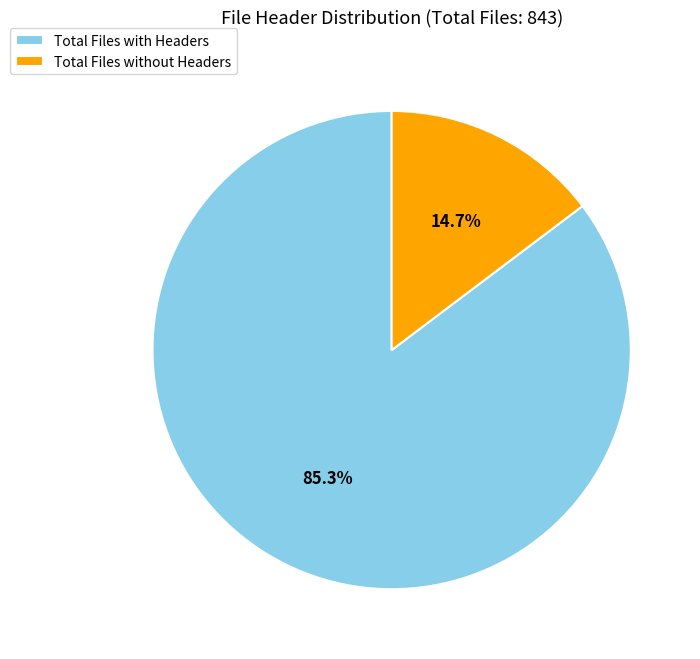

Is the sum of Total Files with Headers and Total Files without Headers greater than half?

Yes